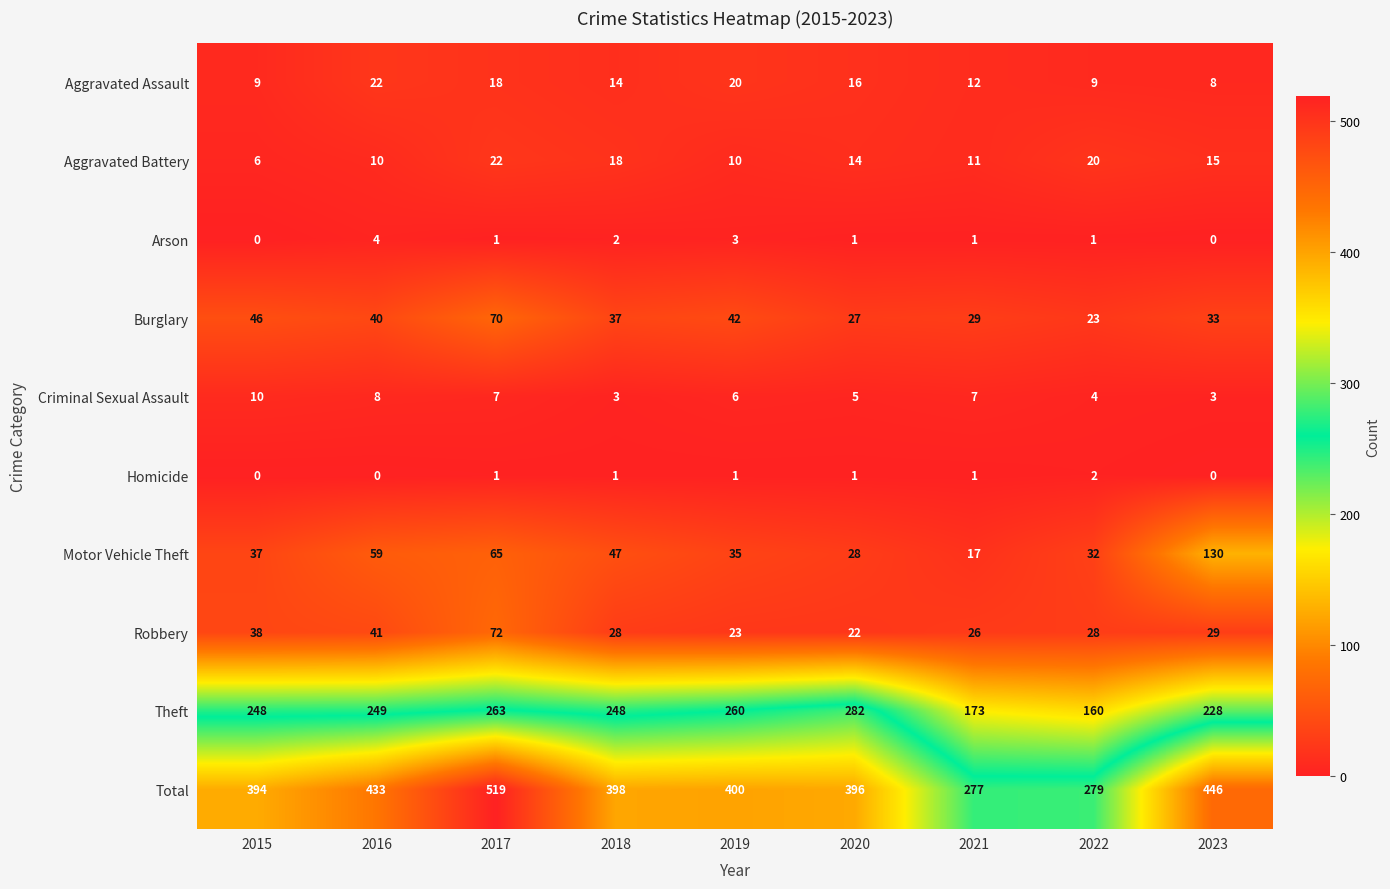

What is the difference between the Criminal Sexual Assault values at 2023 and 2021?

4